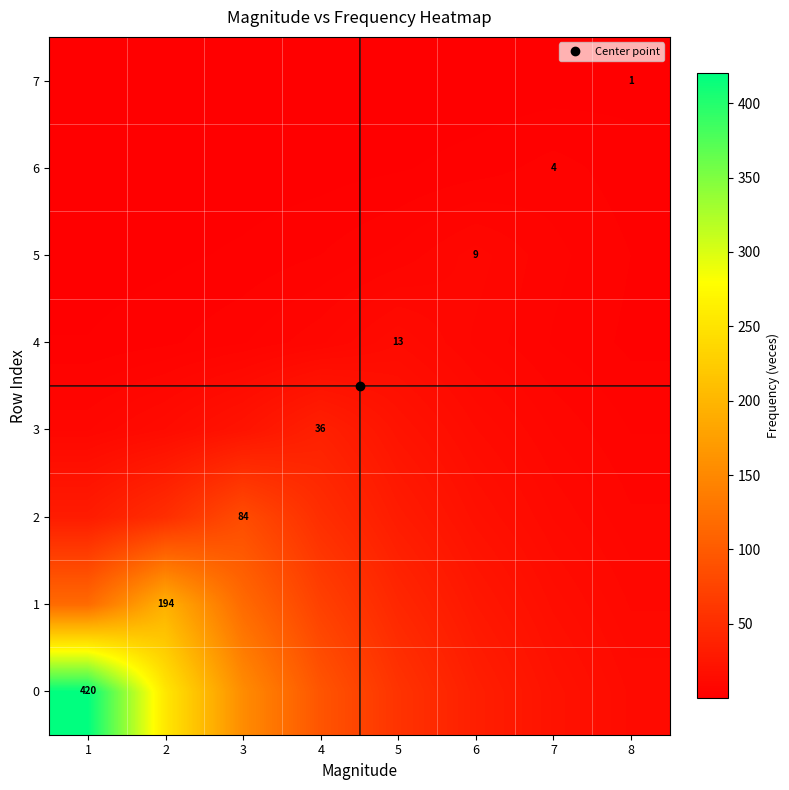

The value of 7 at 1 is 0.0. True or false?

True